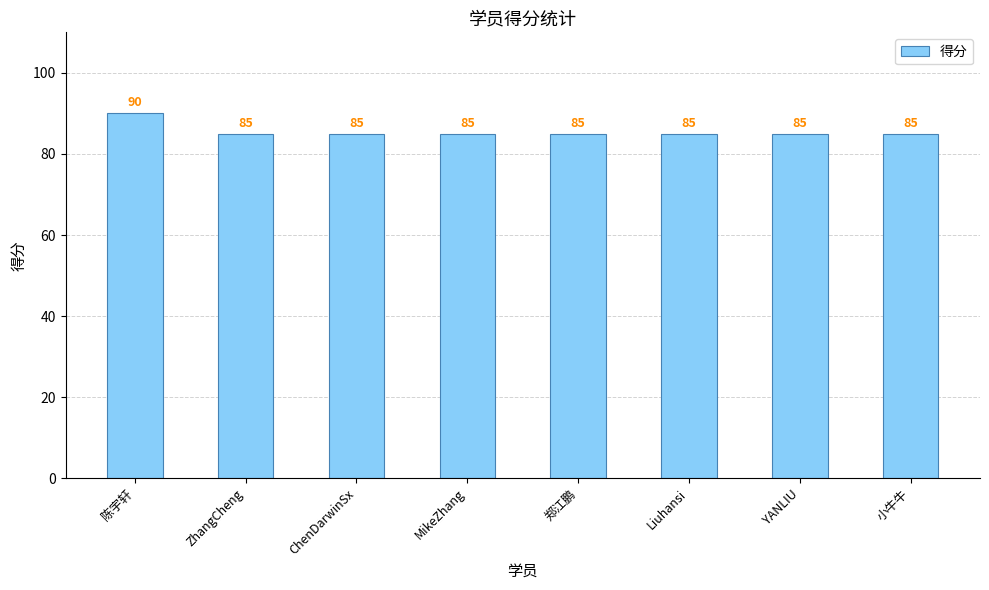

The chart shows a value of 37 at 郑江鹏. True or false?

False